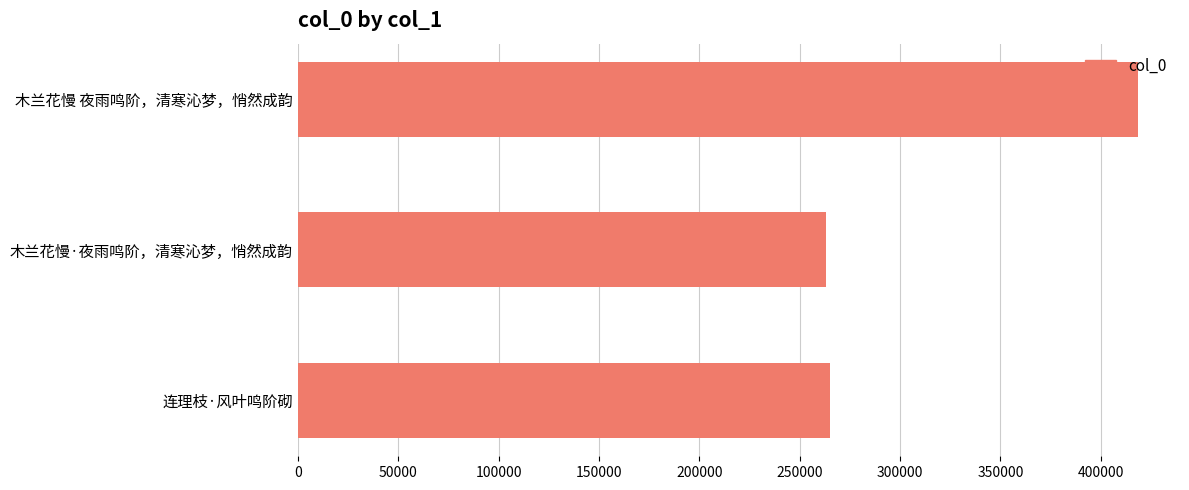

How many data points are less than 265065?

1